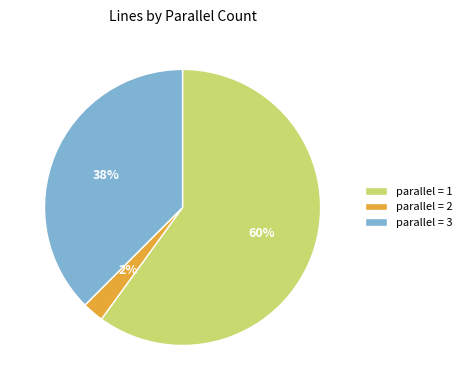

True or false: parallel = 1 accounts for 60% of the total.

True